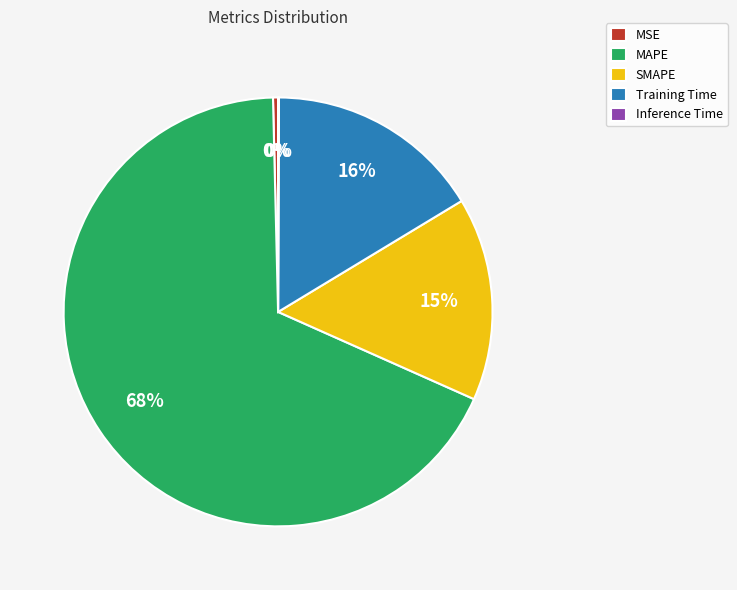

What is the largest slice in the pie chart?

MAPE